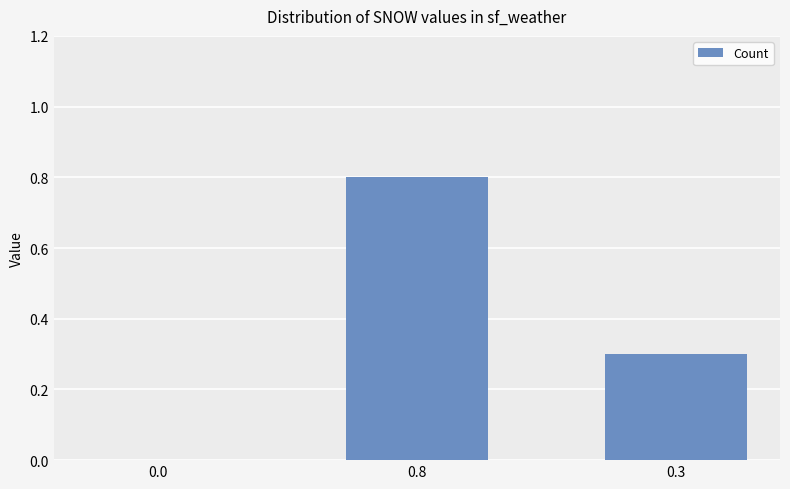

Reading left to right, extract all data points from this chart.

0.0=0.0	0.8=0.8	0.3=0.3